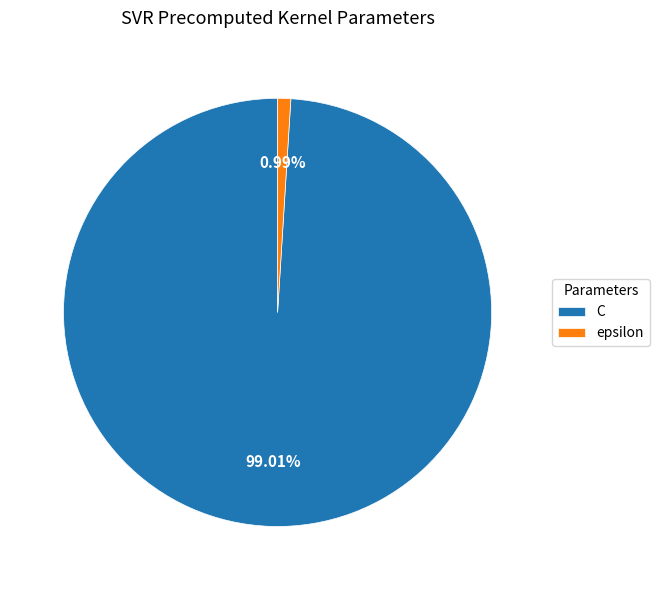

What portion of the pie excludes epsilon?

99.0%